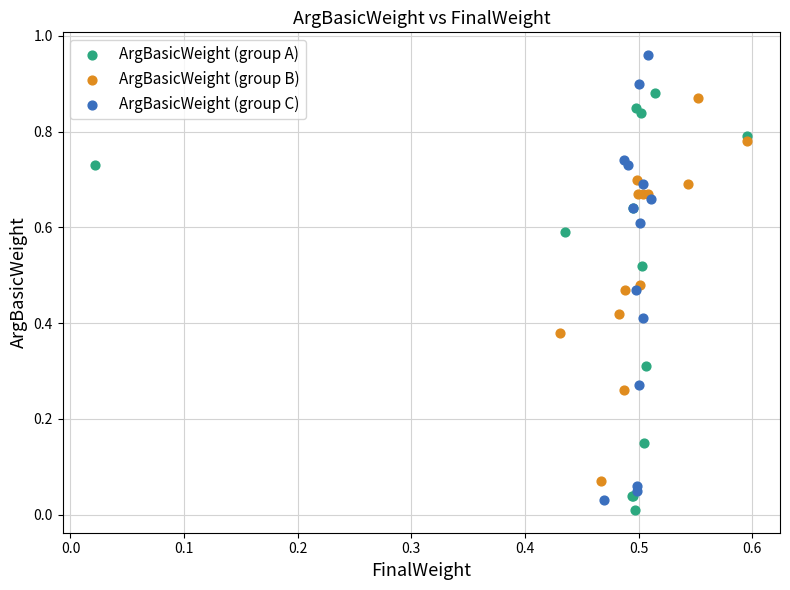

What are all the series names shown in the legend?

ArgBasicWeight (group A), ArgBasicWeight (group B), ArgBasicWeight (group C)